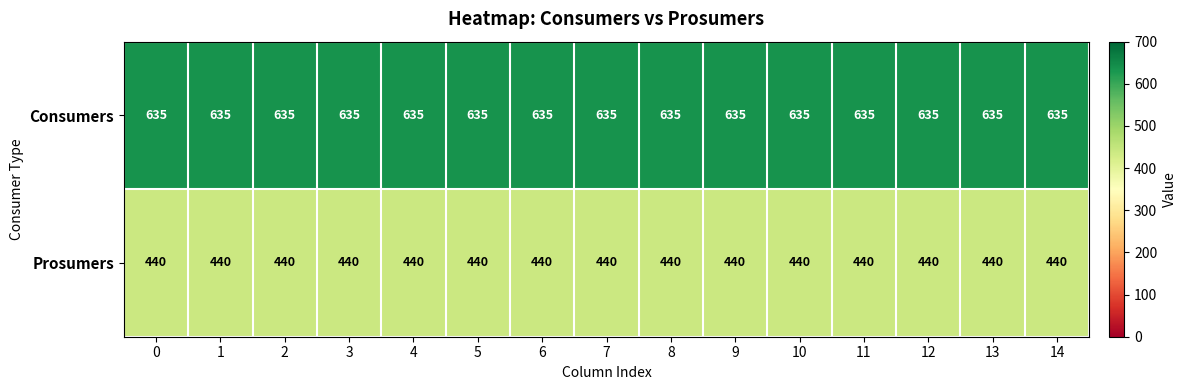

What is the average value of the Consumers series?

635